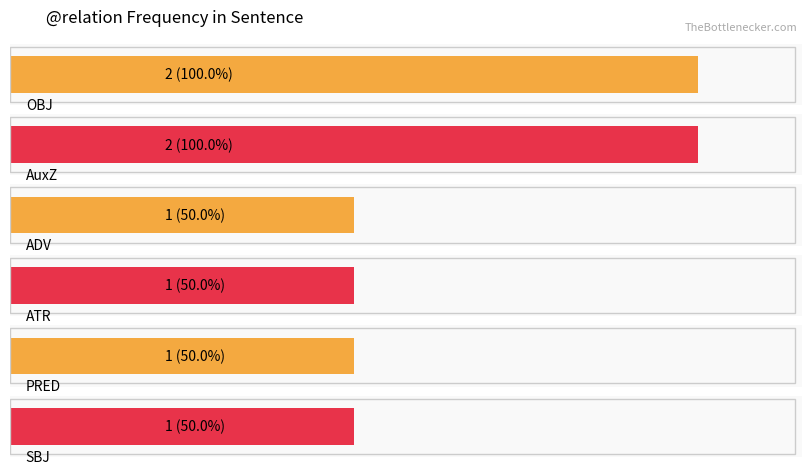

Rank the categories by value from lowest to highest.

ADV, ATR, PRED, SBJ, AuxZ, OBJ